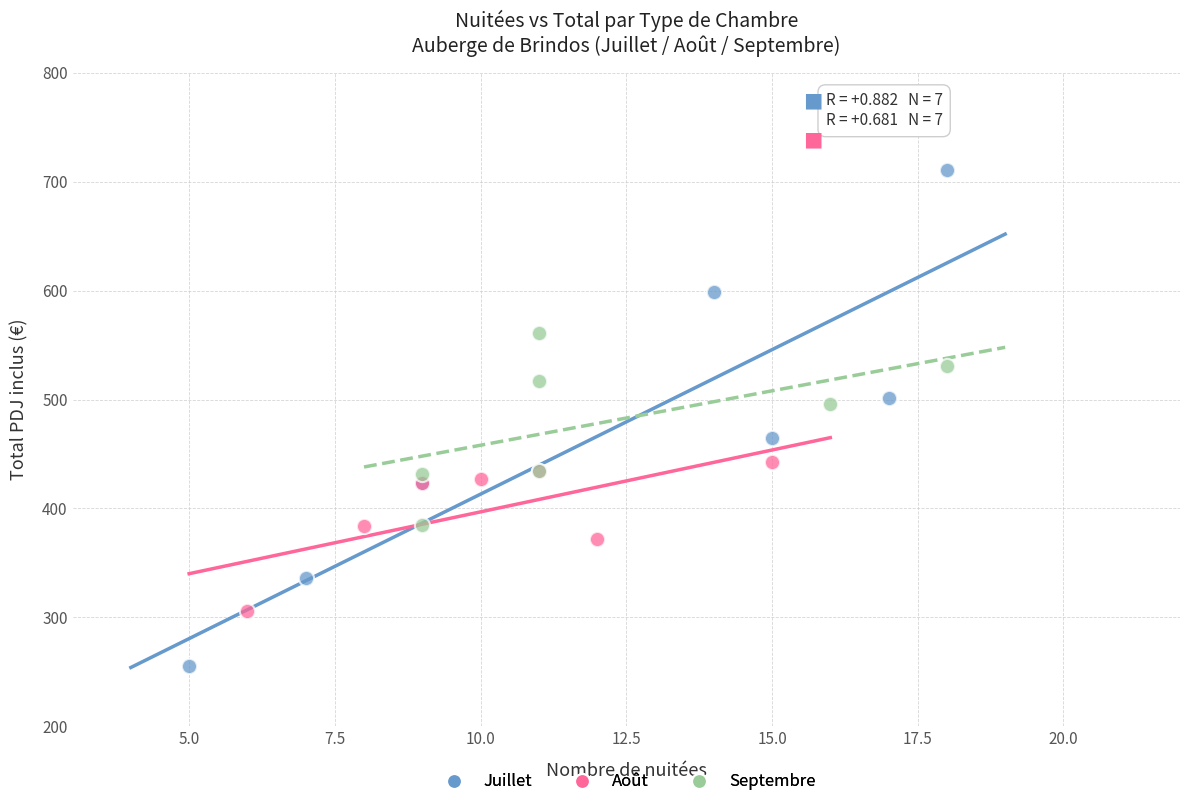

Which series has the widest spread of Y values?

Juillet